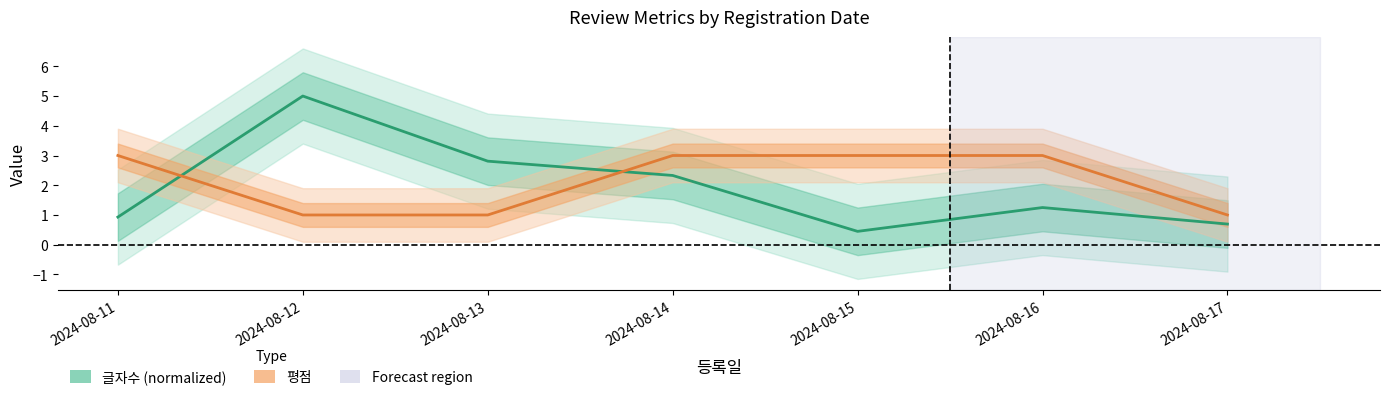

At which category does 글자수 (normalized) reach its first local peak?

2024-08-12